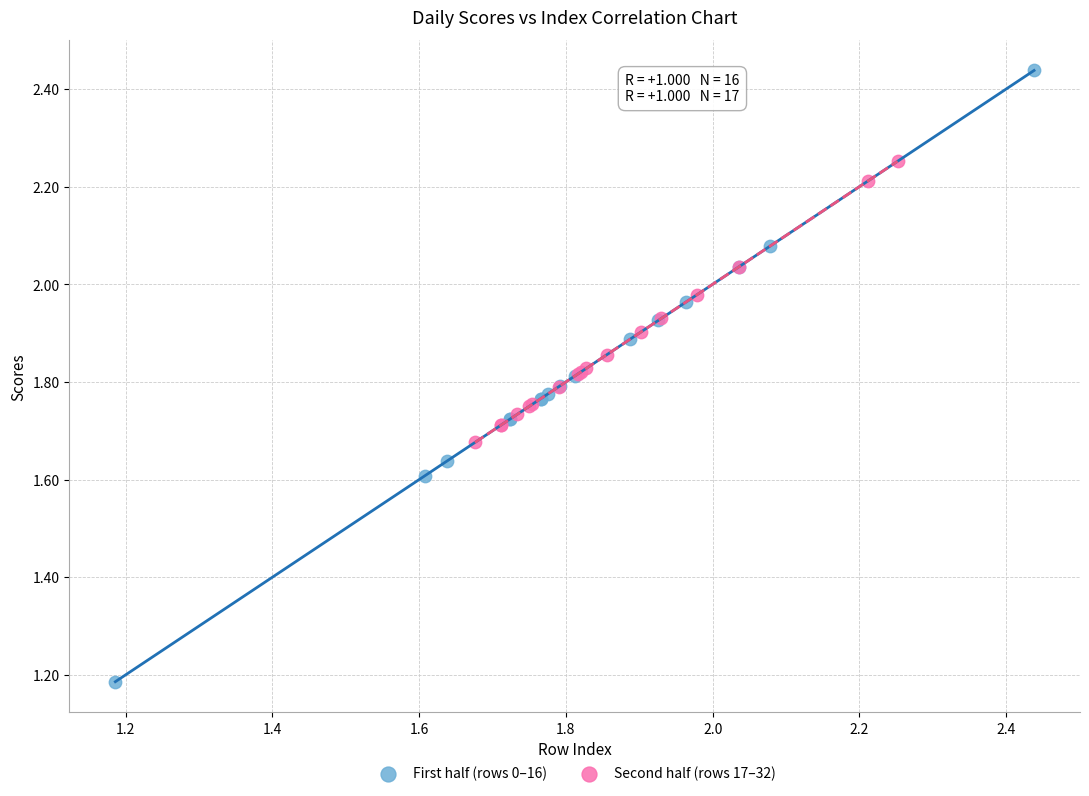

What are all the series names shown in the legend?

First half (rows 0–16), Second half (rows 17–32)